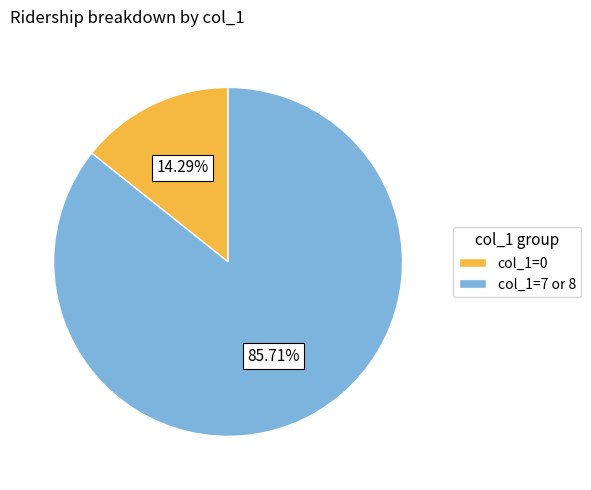

Which slice is the largest?

col_1=7 or 8